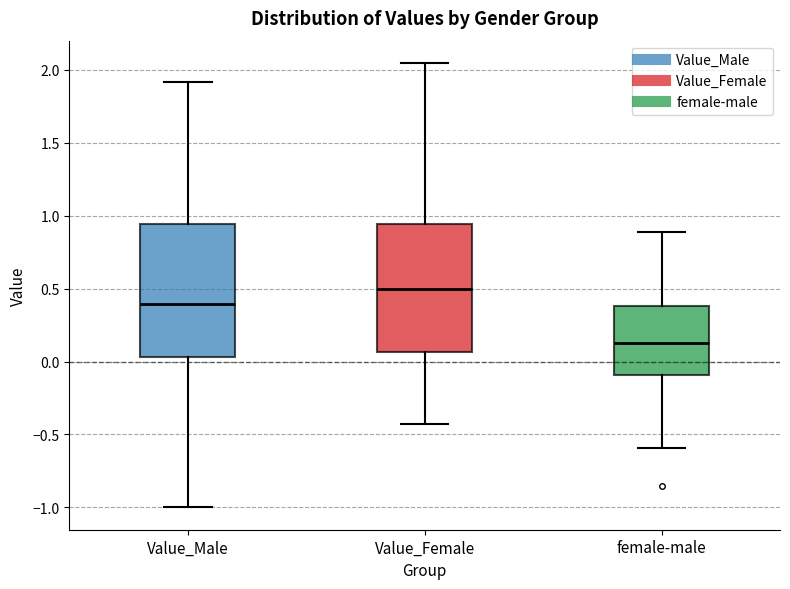

Reading left to right, read every box against the y-axis: the position of its median line, the range the box covers, and the ends of its whiskers. The values are not printed on the chart, so give them approximately, as read against the axis.

Value_Male: median 0.40, box 0.05 to 0.95, whiskers -1.00 to 1.90
Value_Female: median 0.50, box 0.05 to 0.95, whiskers -0.45 to 2.05
female-male: median 0.15, box -0.10 to 0.40, whiskers -0.60 to 0.90